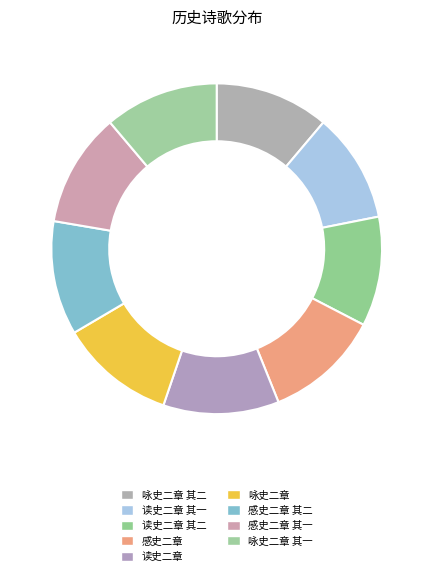

True or false: 咏史二章 accounts for 17% of the total.

False